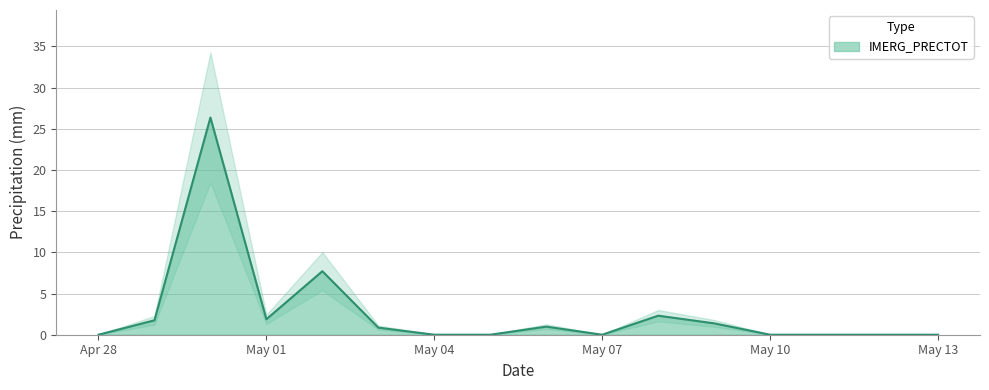

True or false: IMERG_PRECTOT has a value of 16.0 at Apr 28.

False